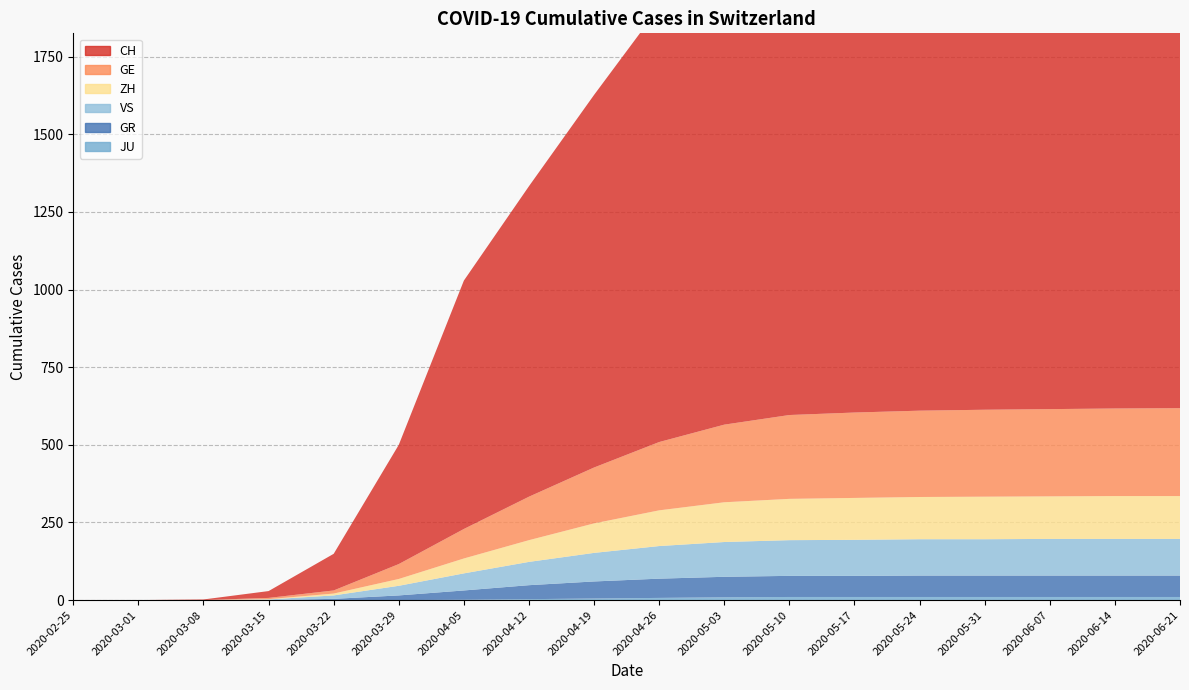

Reading left to right, list all the values displayed in this chart.

CH: 0	0	2	22	118	384	800	1000	1200	1400	1550	1620	1650	1670	1680	1685	1688	1690
GE: 0	0	0	4	10	48	95	140	180	220	250	270	275	278	280	281	282	283
ZH: 0	0	0	1	6	22	48	70	95	115	128	133	135	136	137	137	138	138
VS: 0	0	0	2	11	31	55	75	92	105	112	115	116	117	117	118	118	118
GR: 0	0	0	0	4	15	30	45	55	62	66	68	68	69	69	69	69	69
JU: 0	0	0	0	0	0	1	3	5	7	9	10	10	10	10	10	10	10